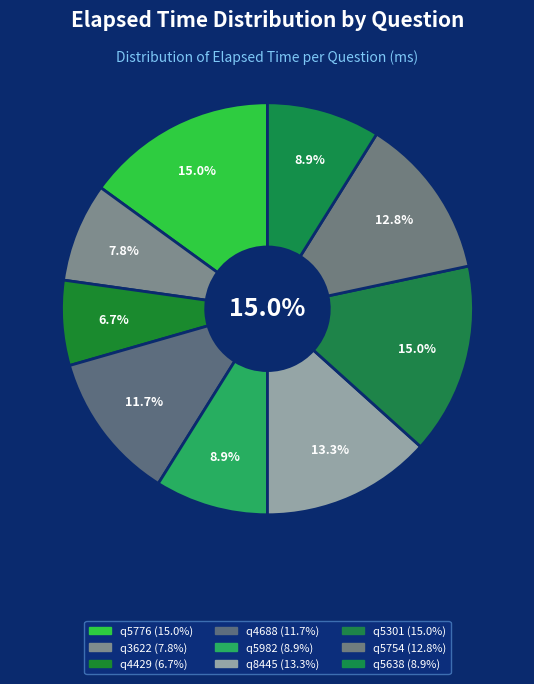

How many segments does this pie chart have?

9